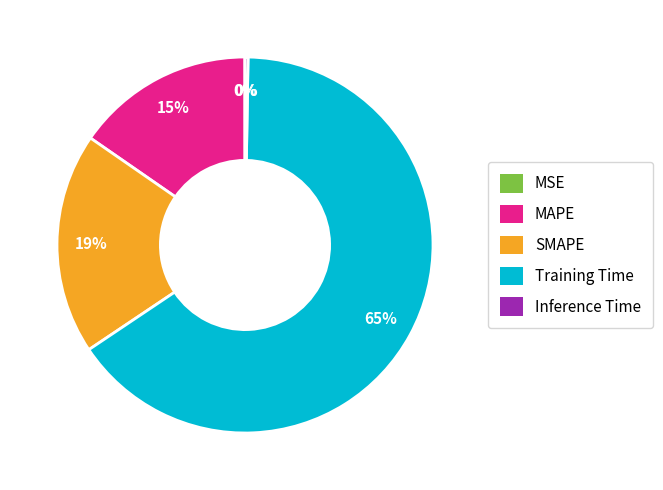

True or false: Training Time accounts for 65% of the total.

True